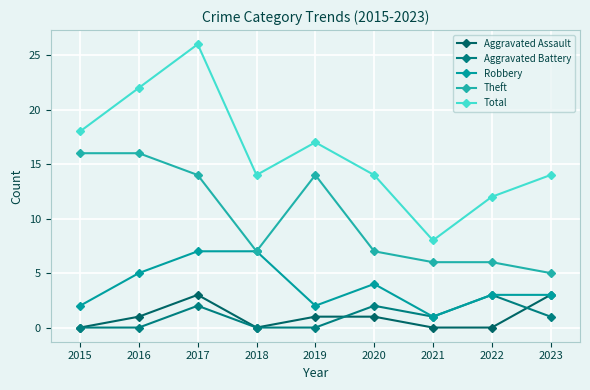

Which series has the largest range (max minus min)?

Total